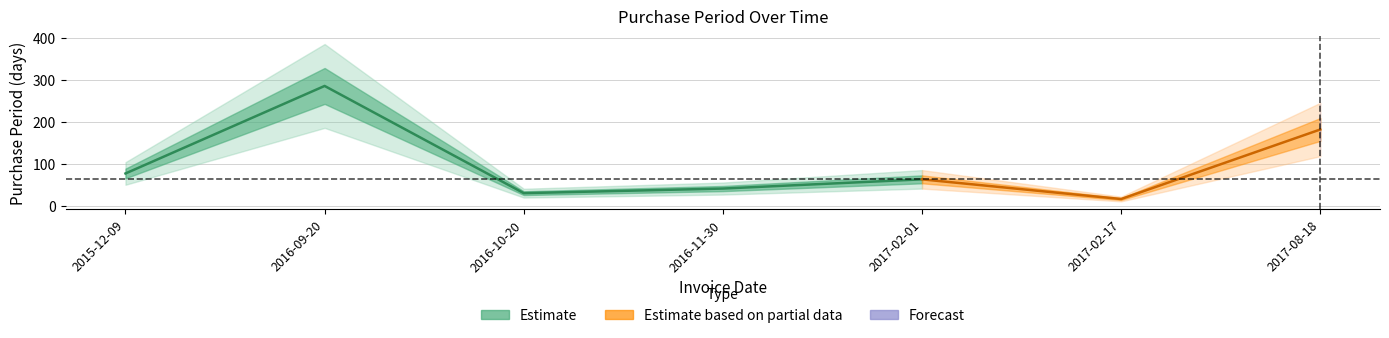

The chart shows a value of 63 at 2017-02-01. True or false?

True